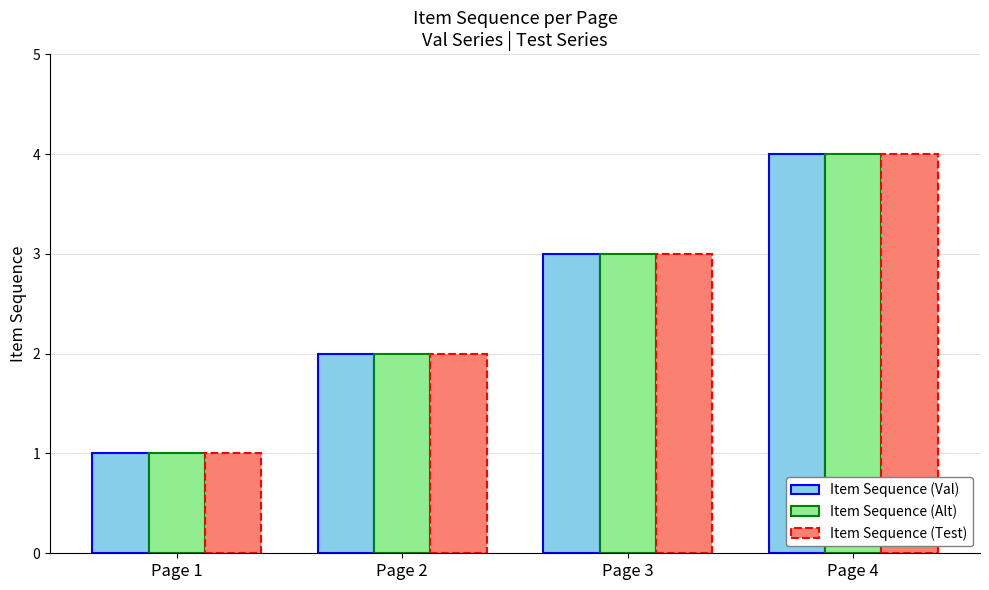

List the labels in order of Item Sequence (Alt) value, smallest first.

Page 1, Page 2, Page 3, Page 4